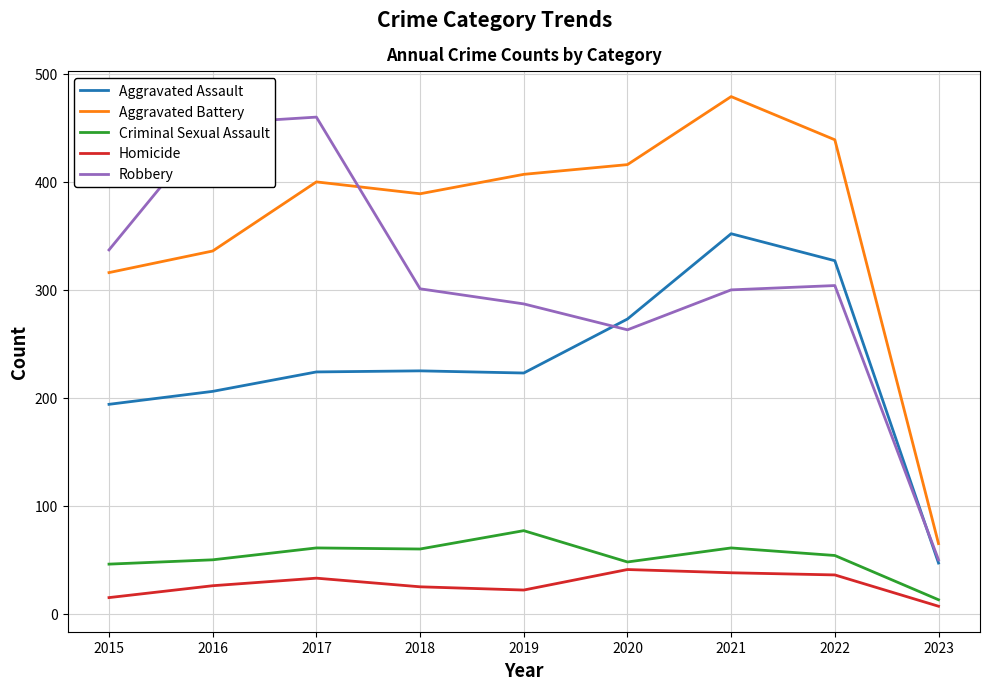

The value of Robbery at 2017 is 729. True or false?

False